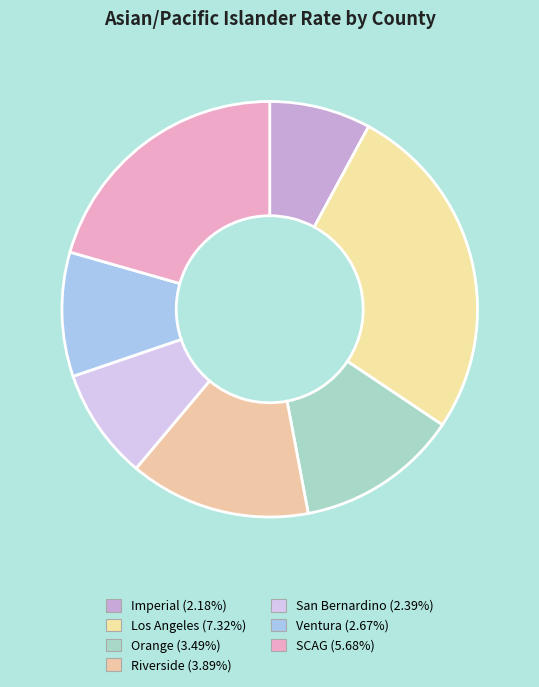

True or false: Ventura accounts for 10% of the total.

True